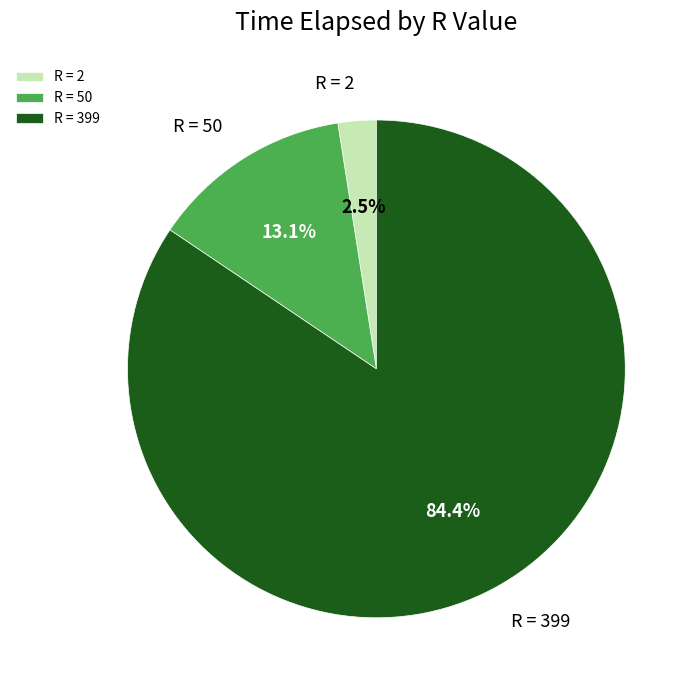

How many slices are in this pie chart?

3